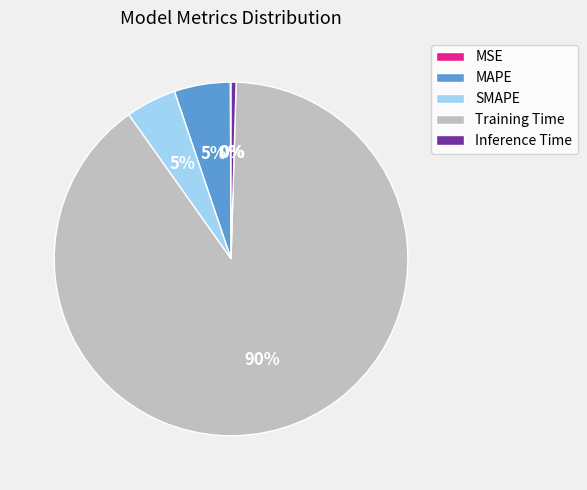

Which has a higher value, Training Time or SMAPE?

Training Time